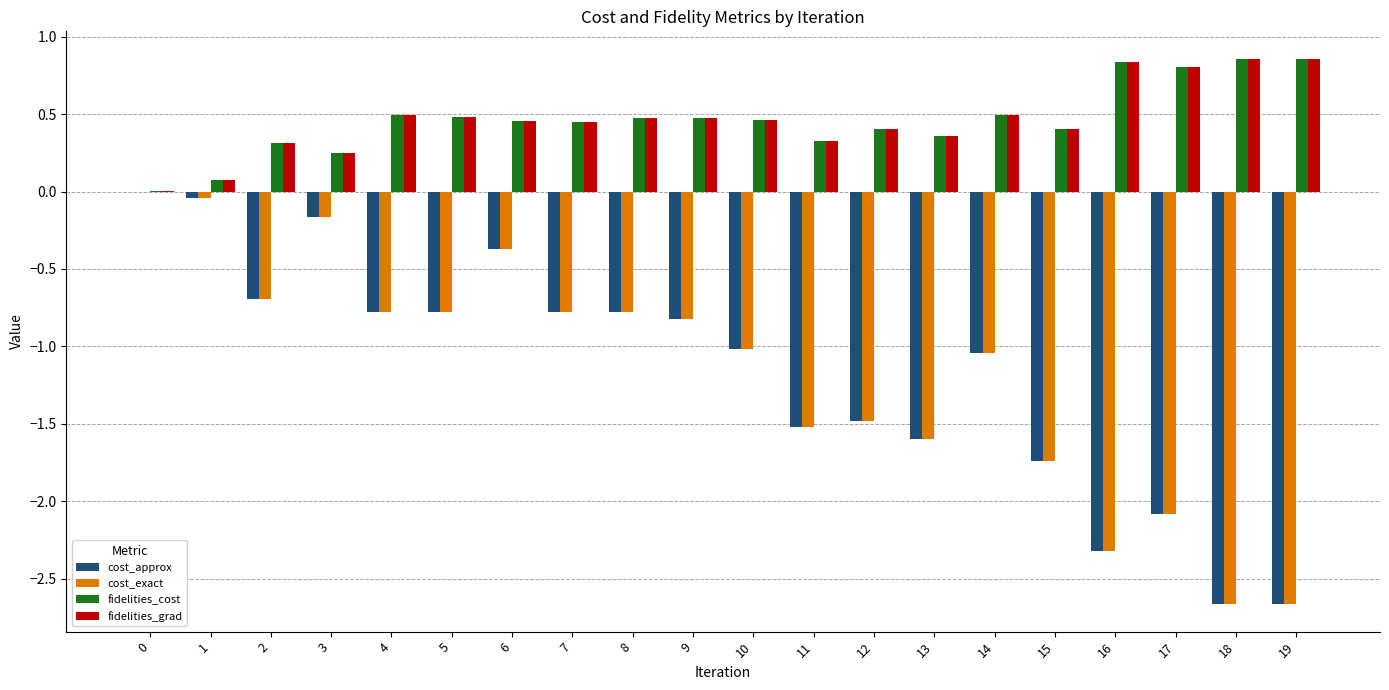

Is the value of fidelities_cost at 17 greater than the value of cost_exact at 13?

Yes